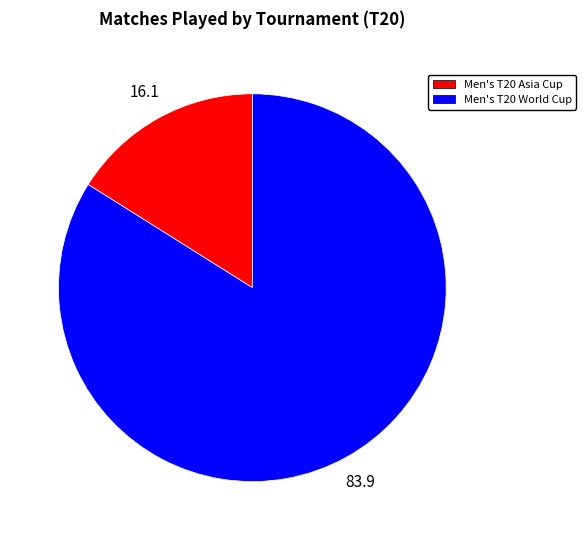

How many slices are in this pie chart?

2